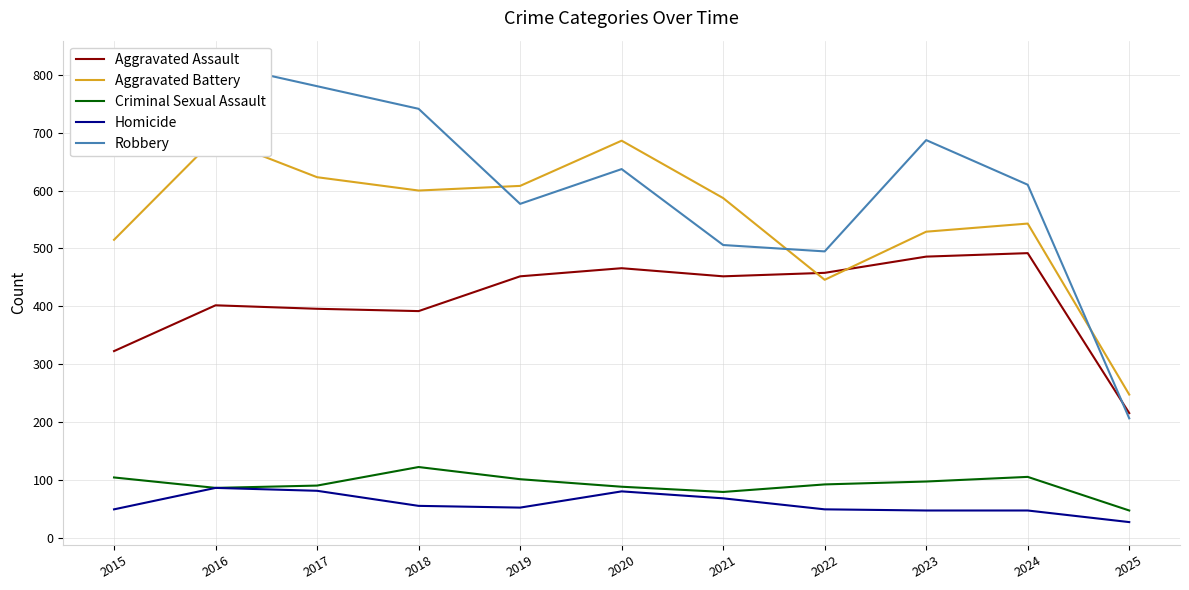

How many data points in Homicide are above 53?

5